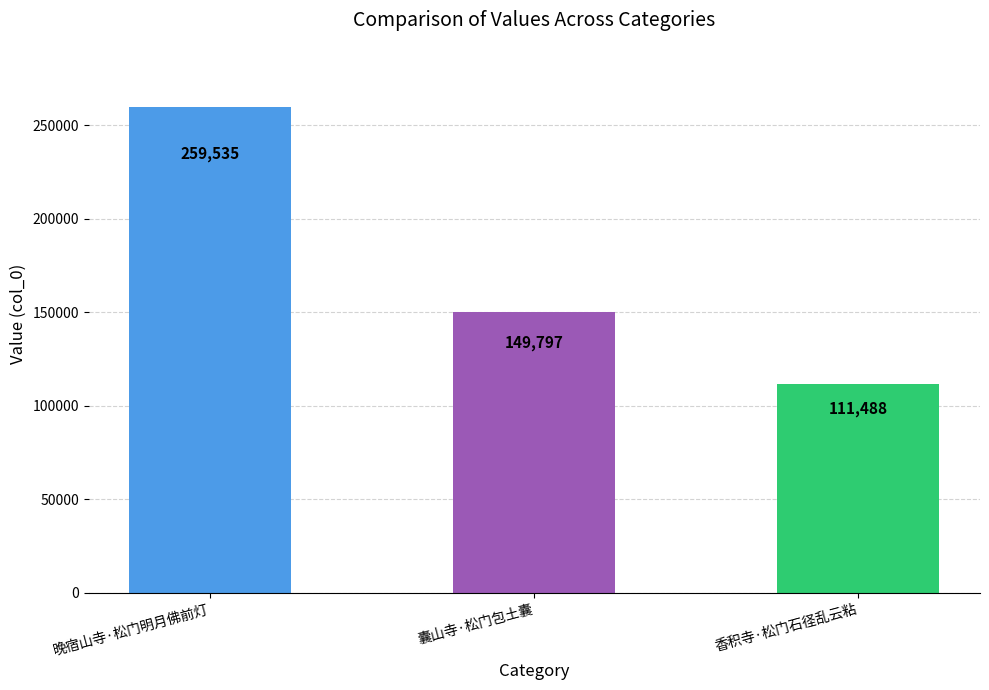

What is the greatest value displayed?

259535